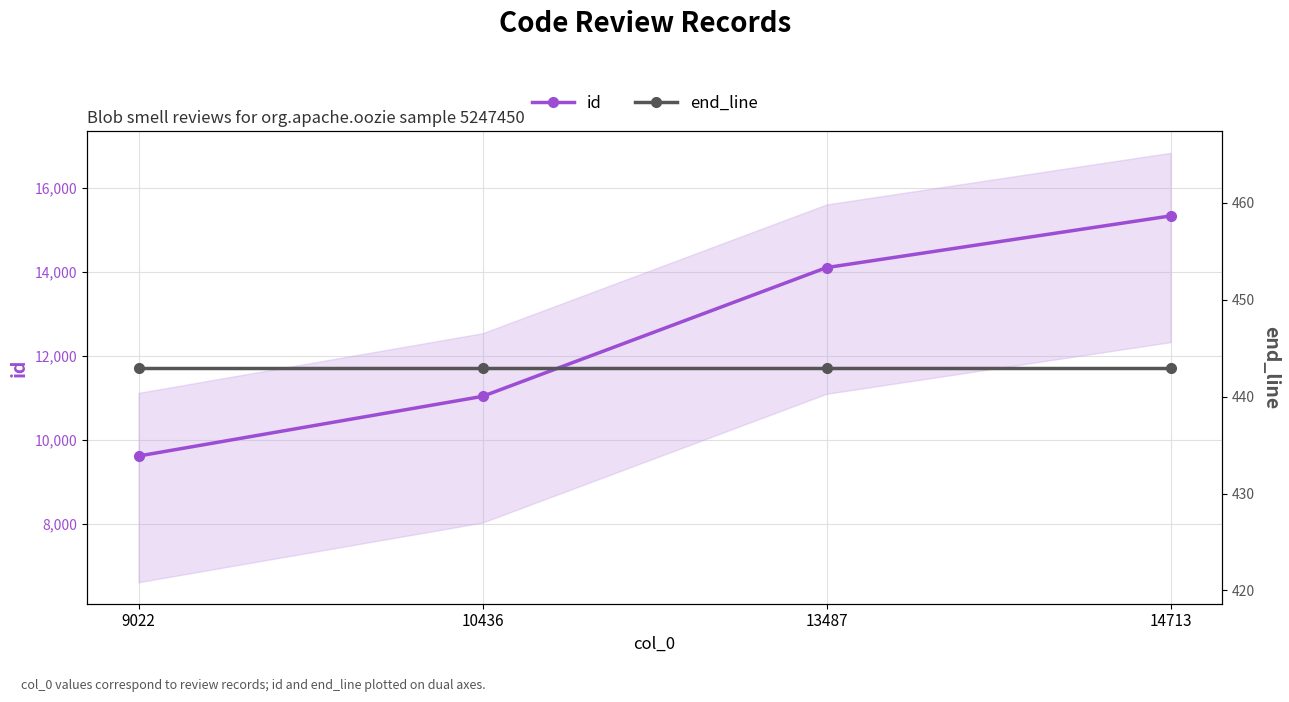

True or false: id has a value of 16298 at 10436.

False